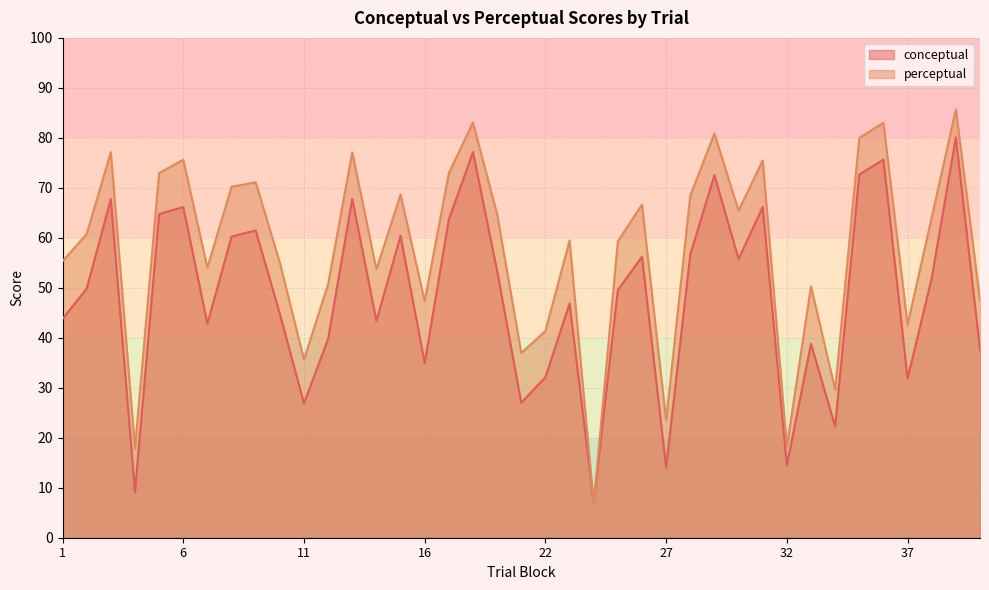

What is the average value of the perceptual series?

57.7